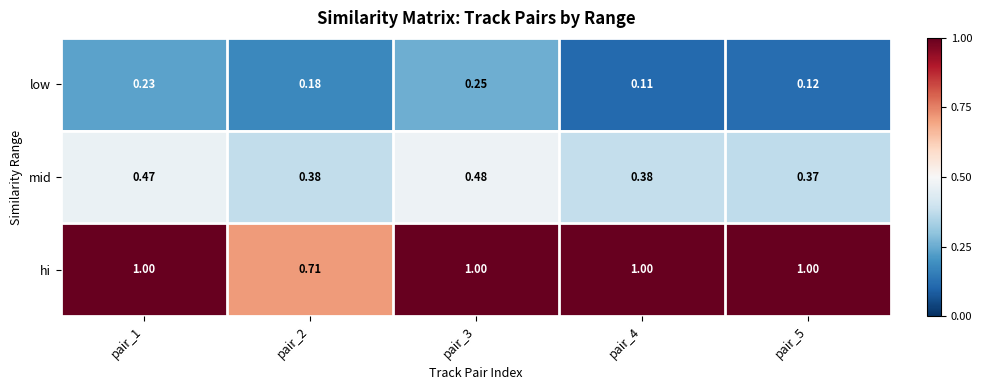

Rank the series by their maximum value, from lowest to highest.

low, mid, hi